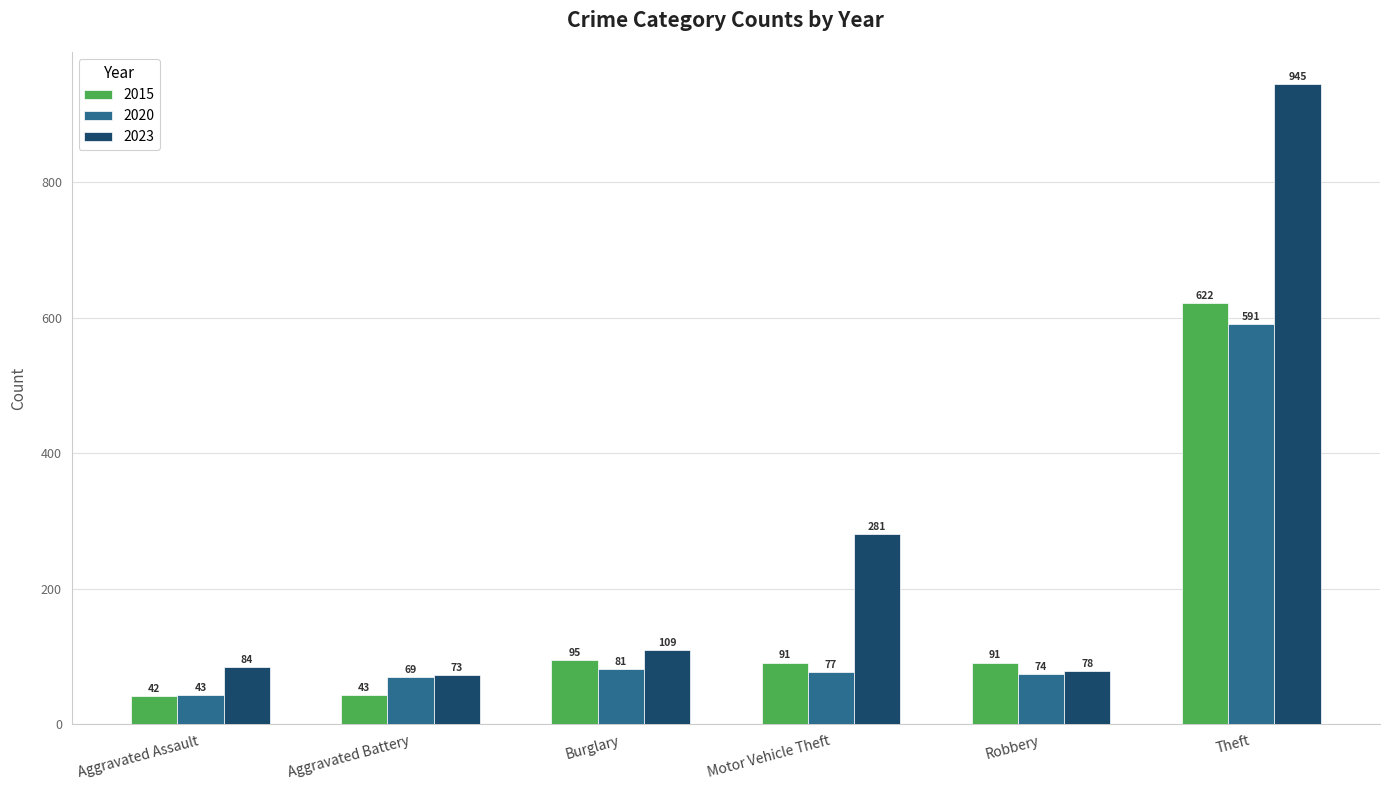

What is the spread (max minus min) of values at Motor Vehicle Theft?

204